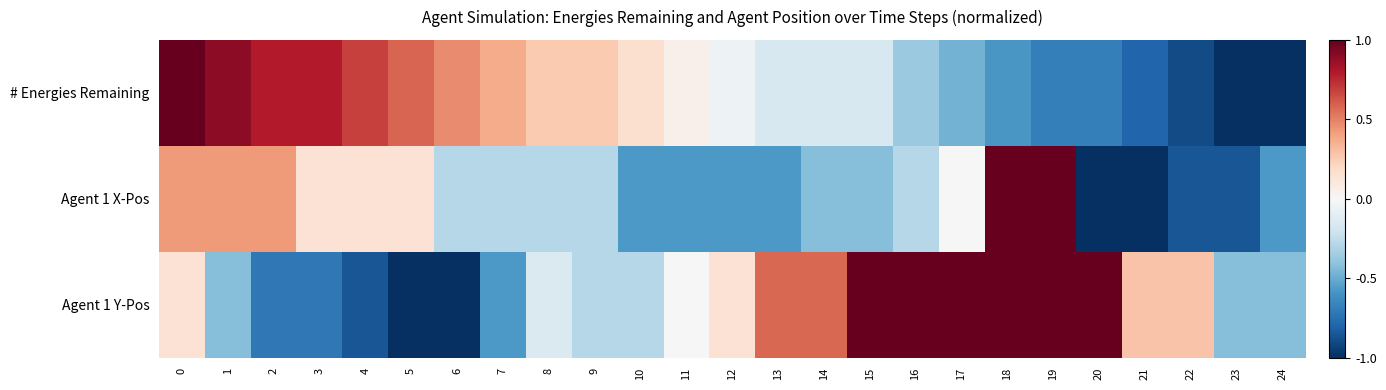

Reading left to right, what are all the values shown in this chart?

# Energies Remaining: 0=1.0	1=0.9	2=0.8	3=0.8	4=0.7	5=0.6	6=0.5	7=0.4	8=0.3	9=0.3	10=0.2	11=0.1	12=-0.1	13=-0.2	14=-0.2	15=-0.2	16=-0.4	17=-0.5	18=-0.6	19=-0.7	20=-0.7	21=-0.8	22=-0.9	23=-1.0	24=-1.0
Agent 1 X-Pos: 0=0.4	1=0.4	2=0.4	3=0.1	4=0.1	5=0.1	6=-0.3	7=-0.3	8=-0.3	9=-0.3	10=-0.6	11=-0.6	12=-0.6	13=-0.6	14=-0.4	15=-0.4	16=-0.3	17=0.0	18=1.0	19=1.0	20=-1.0	21=-1.0	22=-0.9	23=-0.9	24=-0.6
Agent 1 Y-Pos: 0=0.1	1=-0.4	2=-0.7	3=-0.7	4=-0.9	5=-1.0	6=-1.0	7=-0.6	8=-0.1	9=-0.3	10=-0.3	11=0.0	12=0.1	13=0.6	14=0.6	15=1.0	16=1.0	17=1.0	18=1.0	19=1.0	20=1.0	21=0.3	22=0.3	23=-0.4	24=-0.4